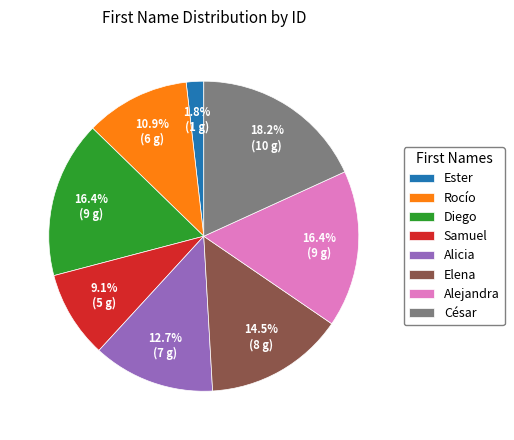

What portion of the pie excludes Alejandra?

83.6%